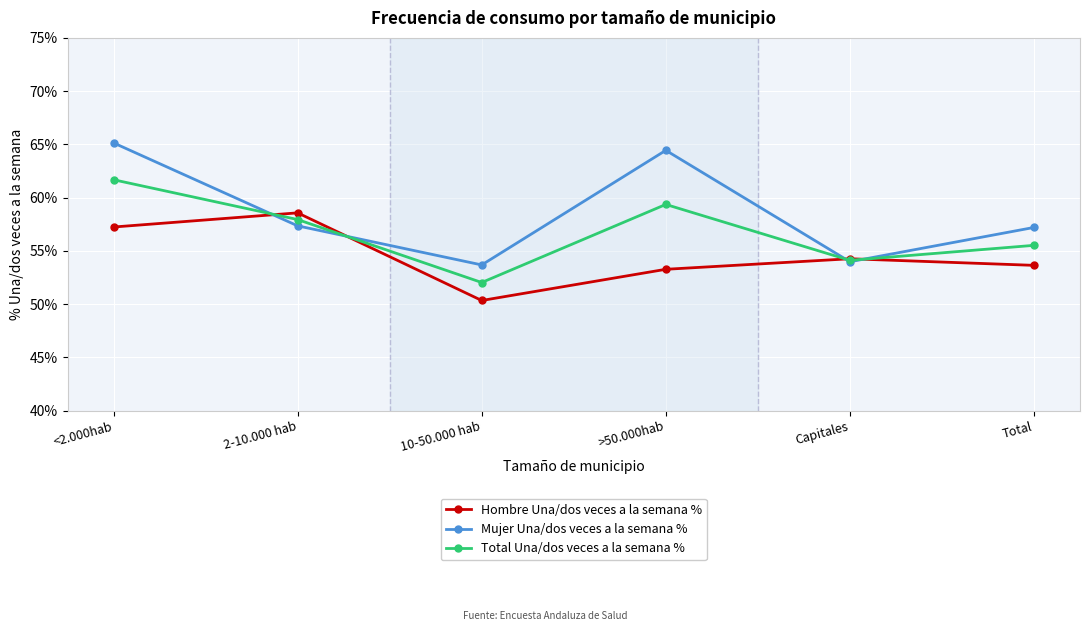

Reading left to right, list all the values displayed in this chart.

Hombre Una/dos veces a la semana %: <2.000hab=57.2	2-10.000 hab=58.6	10-50.000 hab=50.3	>50.000hab=53.3	Capitales=54.3	Total=53.6
Mujer Una/dos veces a la semana %: <2.000hab=65.1	2-10.000 hab=57.4	10-50.000 hab=53.7	>50.000hab=64.4	Capitales=54.0	Total=57.2
Total Una/dos veces a la semana %: <2.000hab=61.7	2-10.000 hab=57.9	10-50.000 hab=52.0	>50.000hab=59.4	Capitales=54.1	Total=55.5